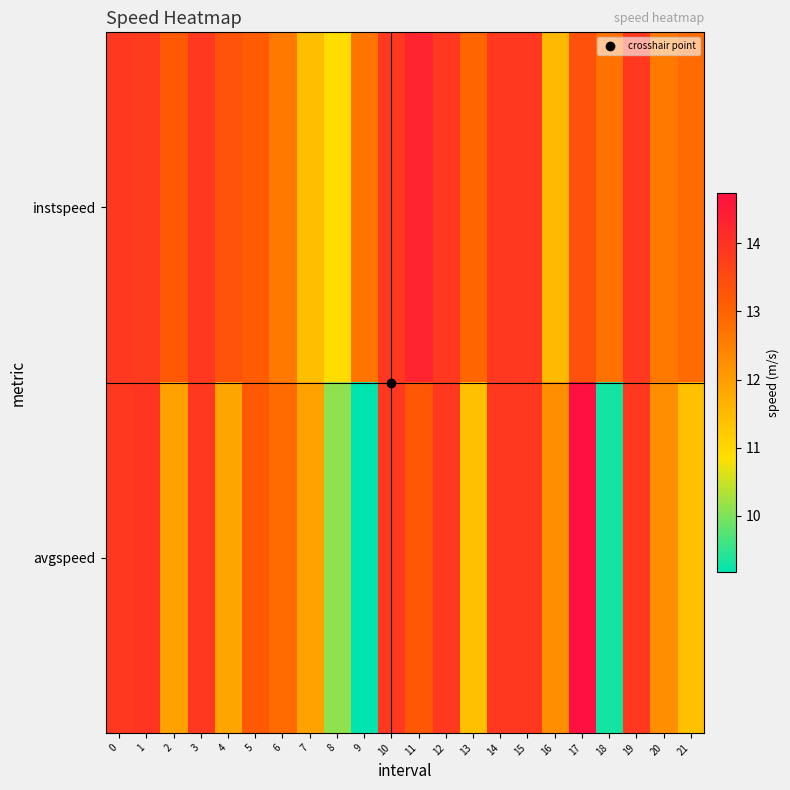

Which category has the highest value across all series?

17